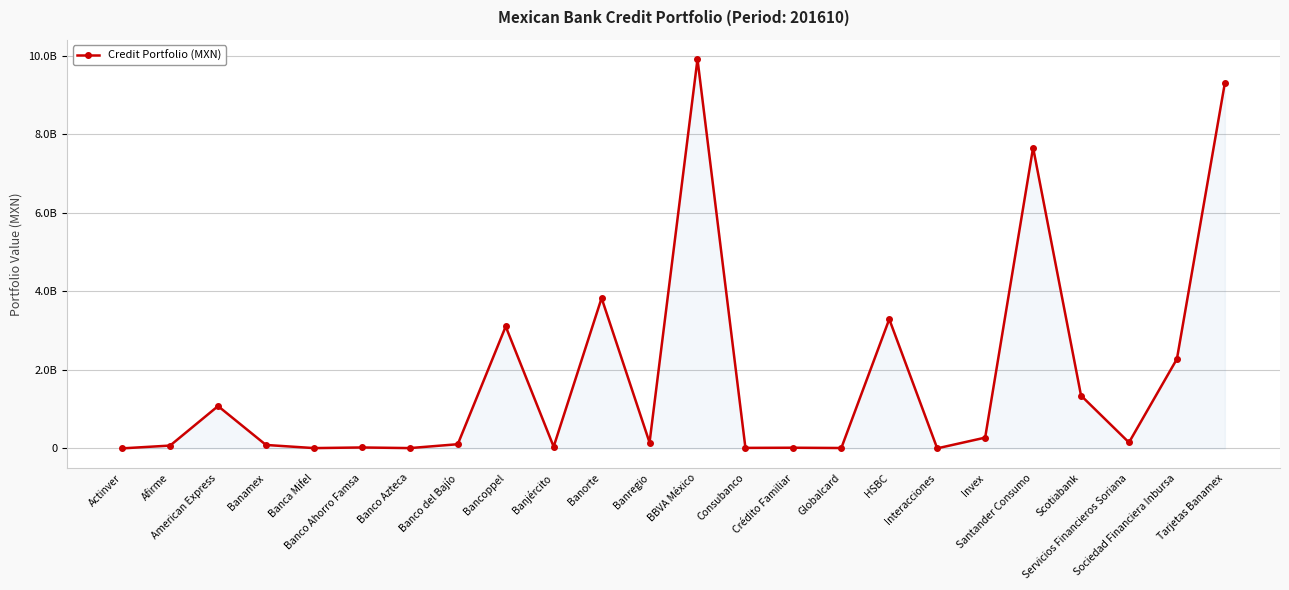

Does the chart have visible grid lines?

Yes